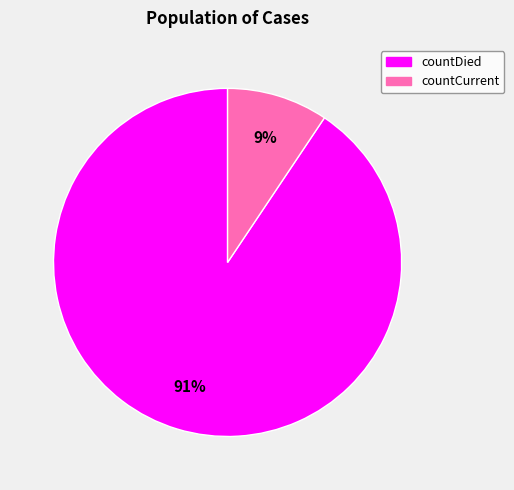

Which slice is the smallest?

countCurrent